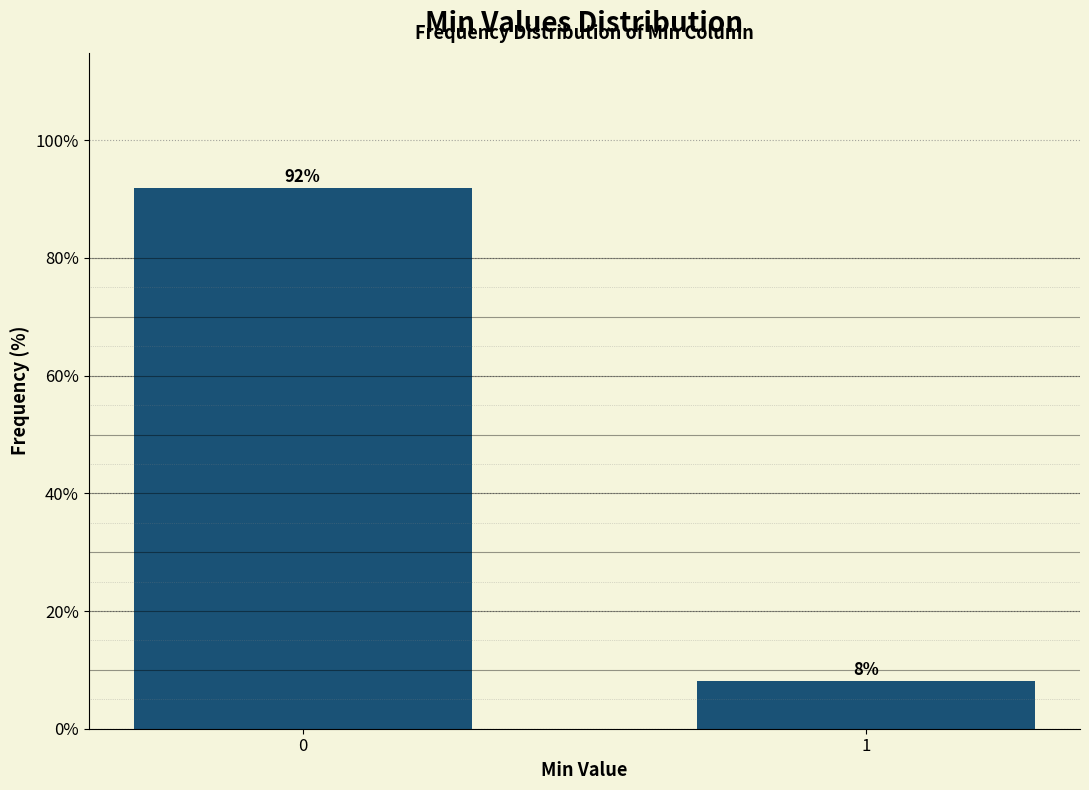

What is the value of the 1st bar from the left?

91.9